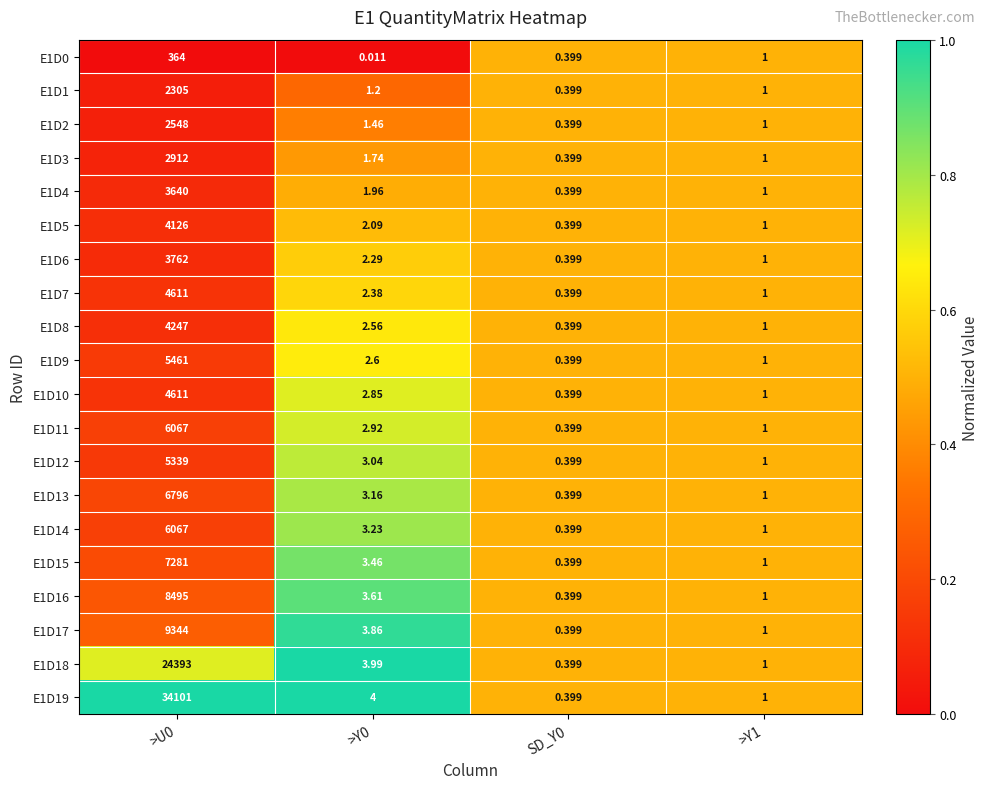

Is the value of E1D7 at >Y0 greater than the value of E1D13 at SD_Y0?

Yes